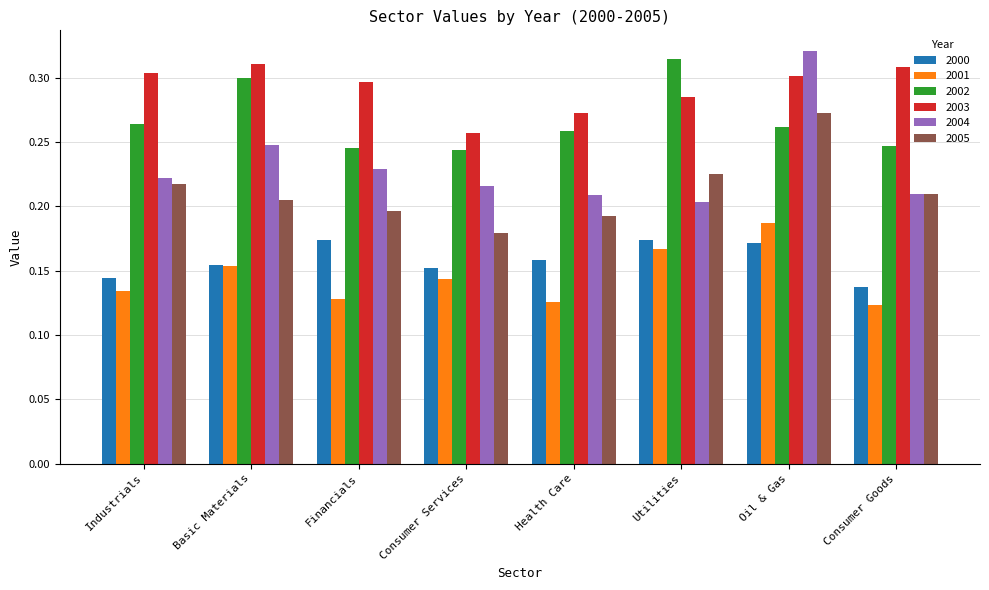

Which category has the highest value across all series?

Oil & Gas